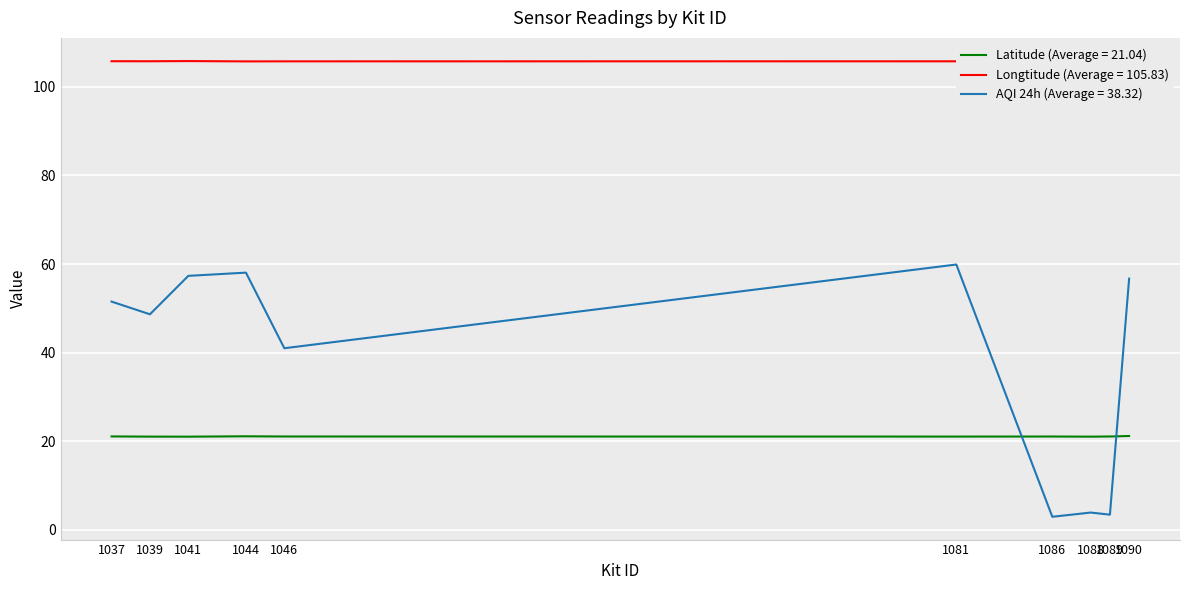

Which series changed the most between 1086 and 1089?

AQI 24h